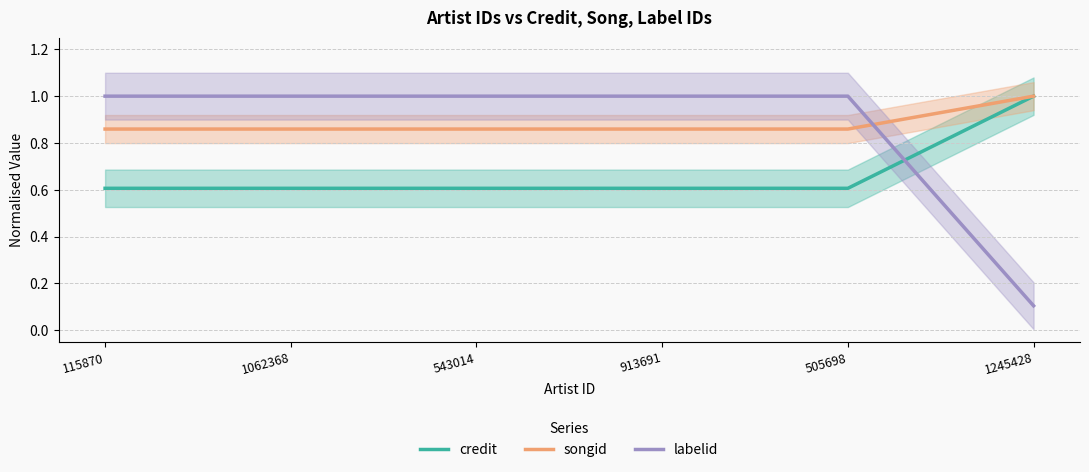

Reading left to right, list all the values displayed in this chart.

credit: 0.6	0.6	0.6	0.6	0.6	1.0
songid: 0.9	0.9	0.9	0.9	0.9	1.0
labelid: 1.0	1.0	1.0	1.0	1.0	0.1